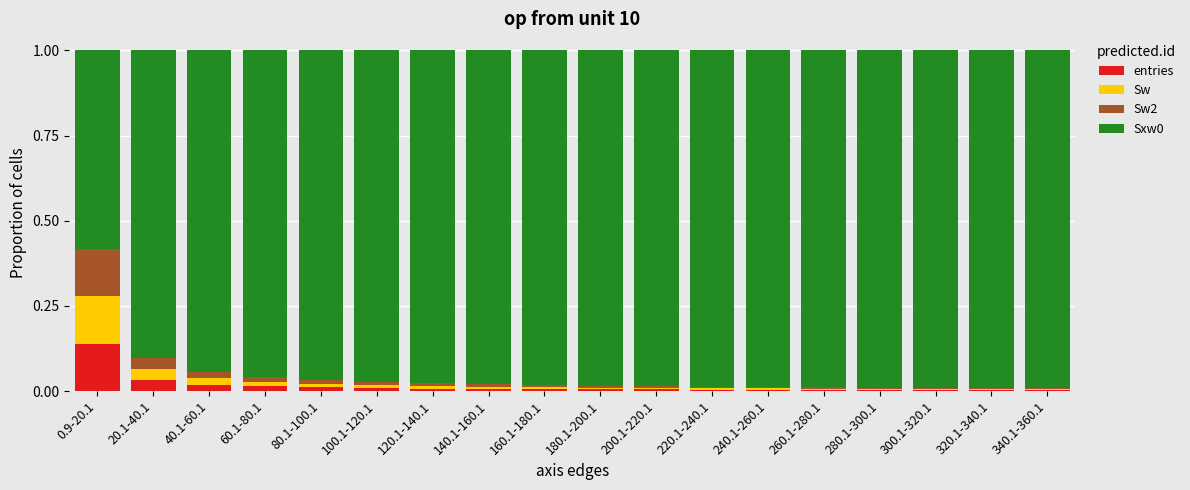

The entries series shows 0.2 at 0.9-20.1. True or false?

False